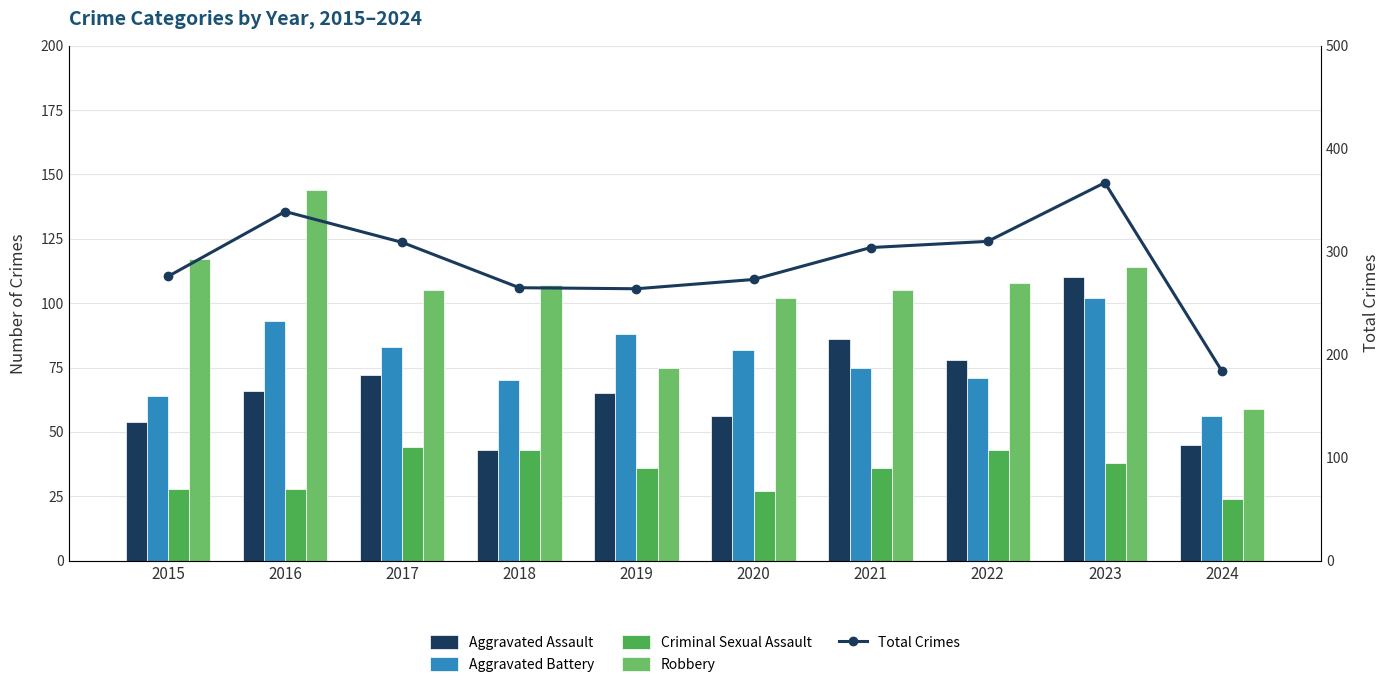

What are all the series names shown in the legend?

Aggravated Assault, Aggravated Battery, Criminal Sexual Assault, Robbery, Total Crimes